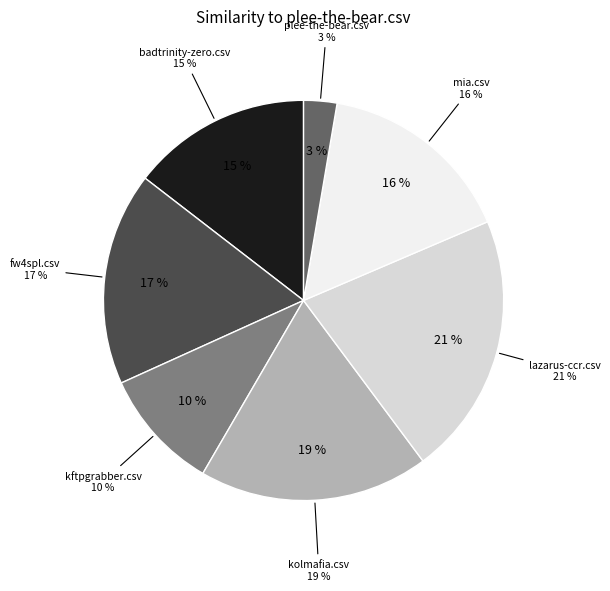

The badtrinity-zero.csv slice represents 5% of the pie. True or false?

False